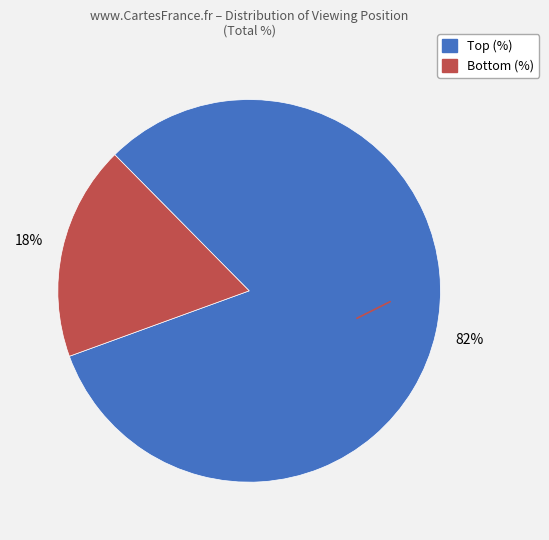

What is the largest slice in the pie chart?

Top (%)